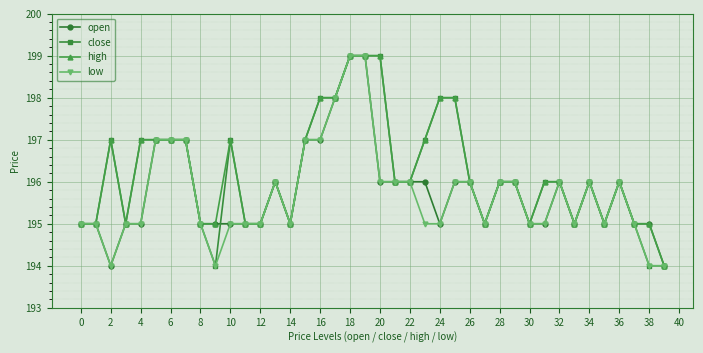

What is the value of the open point at the 23rd from the left?

196